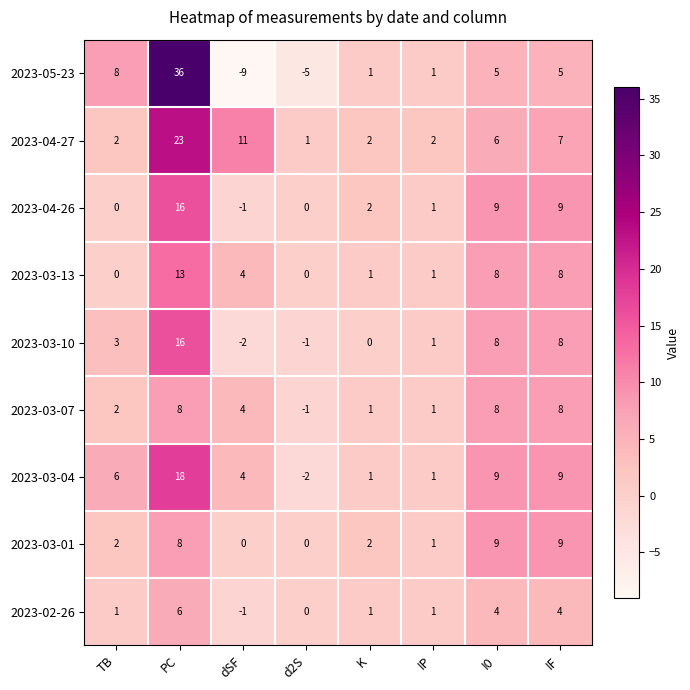

What is the difference between the 2023-04-26 values at dSF and IF?

10